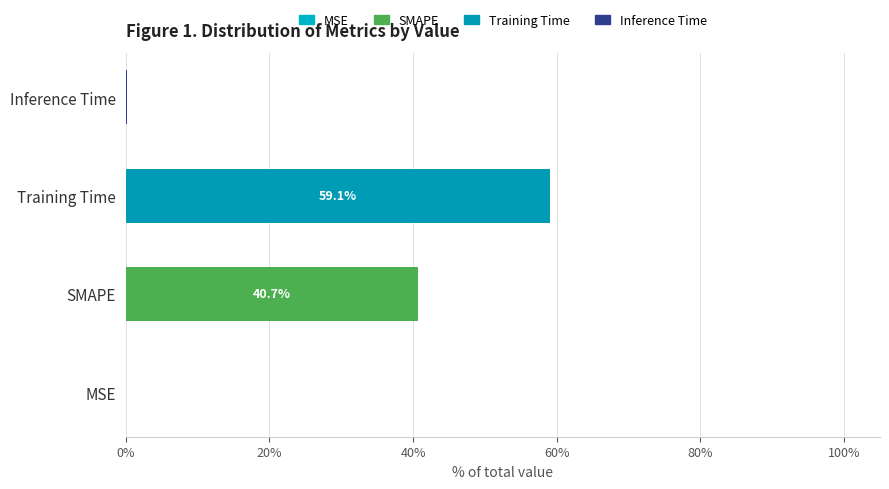

The chart shows a value of 40.7 at SMAPE. True or false?

True